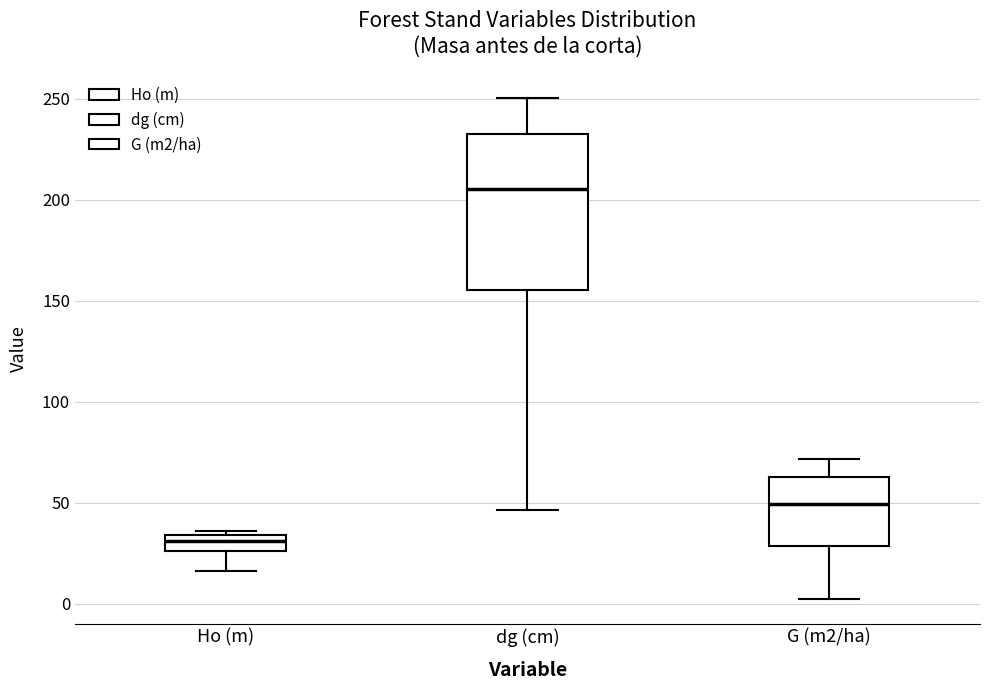

Comparing the boxes themselves (not the whiskers), which one is the tallest?

dg (cm)